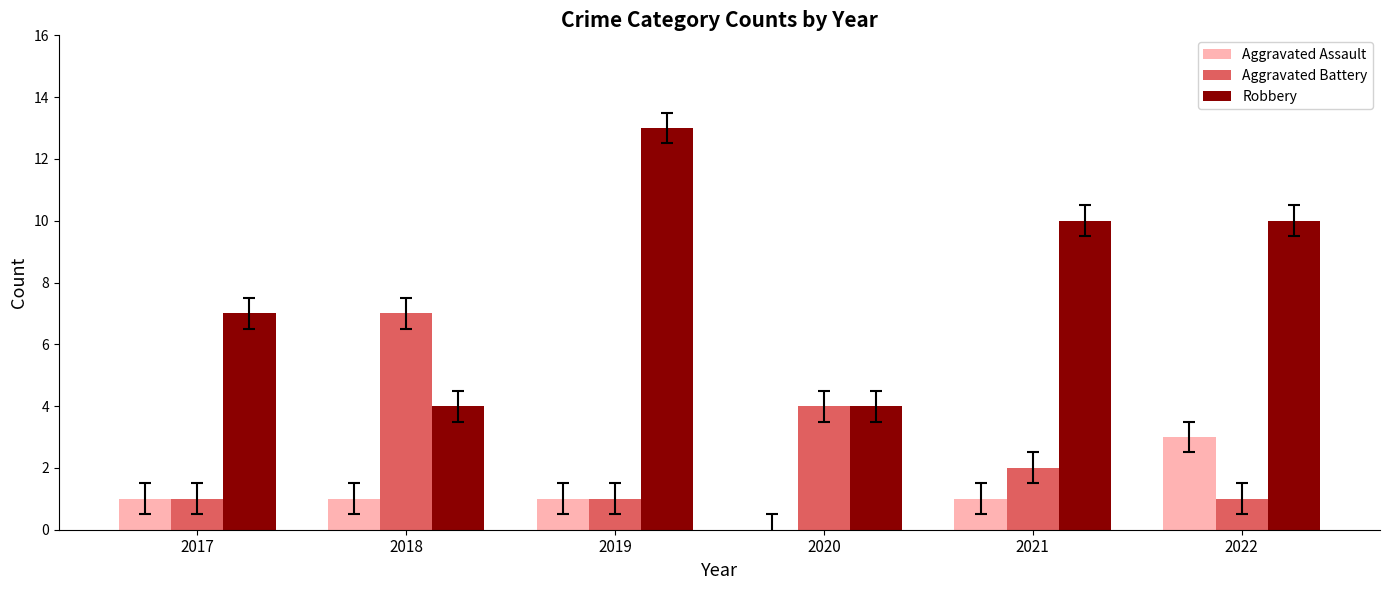

Reading right to left, extract all data points from this chart.

Aggravated Assault: 2022=3	2021=1	2020=0	2019=1	2018=1	2017=1
Aggravated Battery: 2022=1	2021=2	2020=4	2019=1	2018=7	2017=1
Robbery: 2022=10	2021=10	2020=4	2019=13	2018=4	2017=7